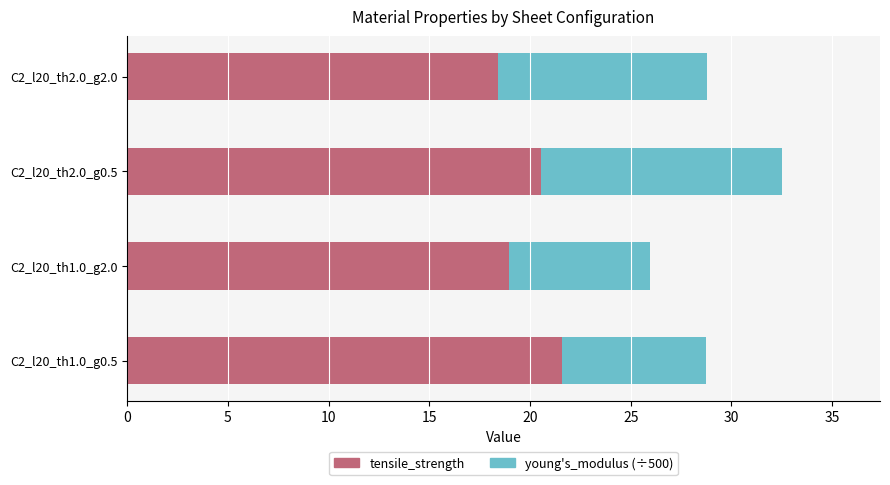

At which label does tensile_strength reach its peak?

C2_l20_th1.0_g0.5